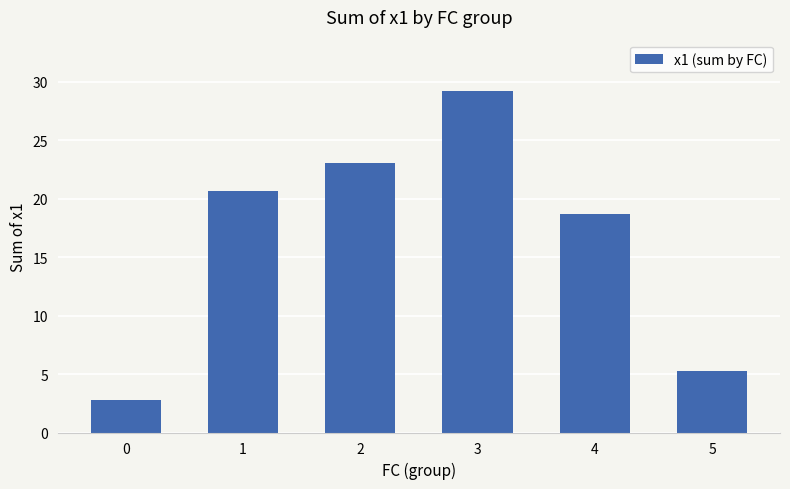

Which label corresponds to the largest value in the chart?

3